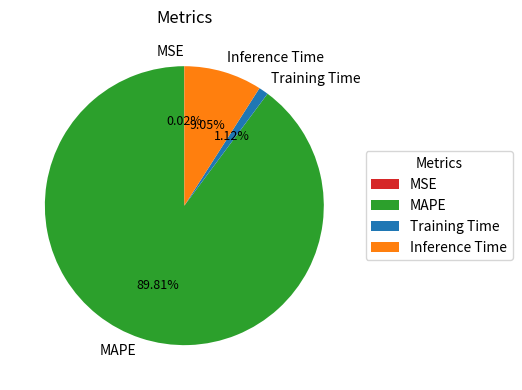

Which category has the biggest portion of the pie?

MAPE